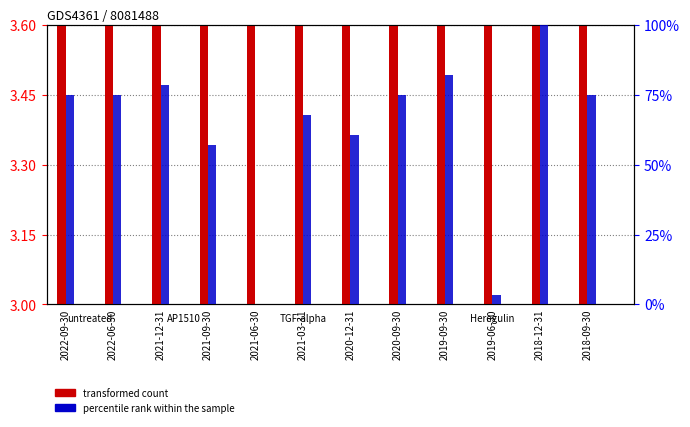

The percentile rank within the sample series shows 26.5 at 2020-09-30. True or false?

False